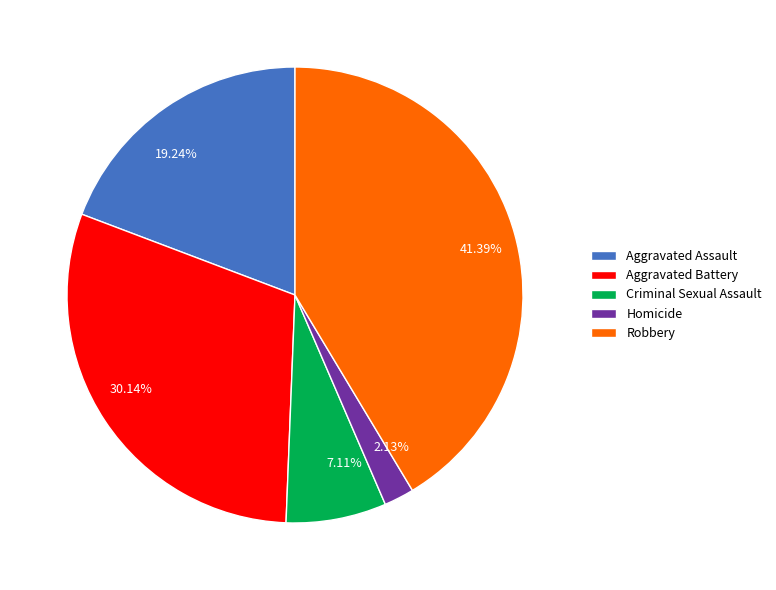

Which slice is the largest?

Robbery